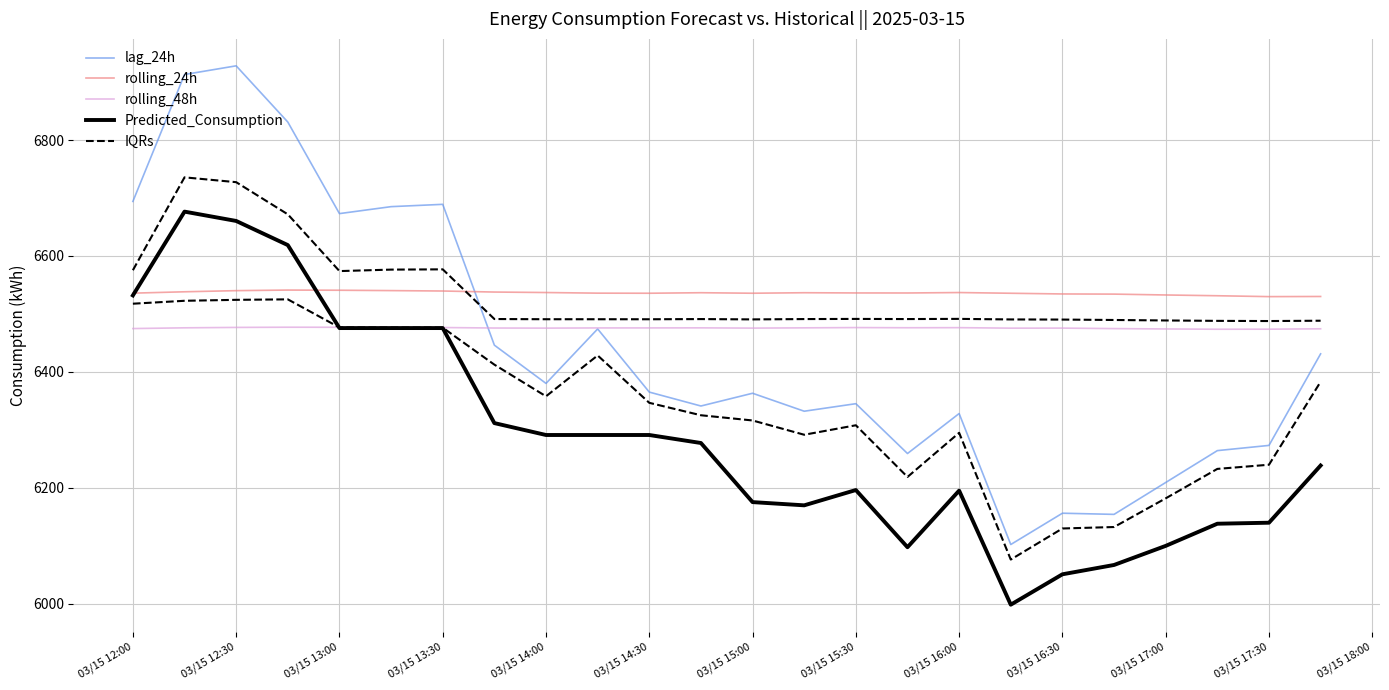

Which series has the largest total across all categories?

rolling_24h